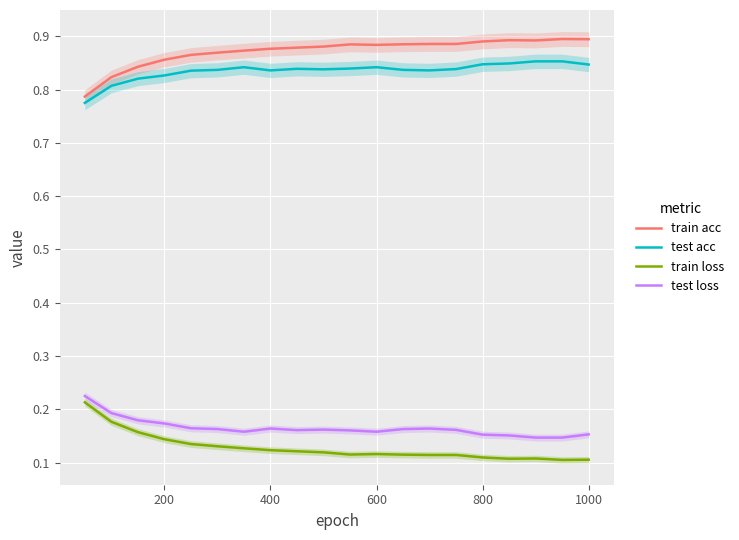

How many interior local peaks does the test acc series have?

3